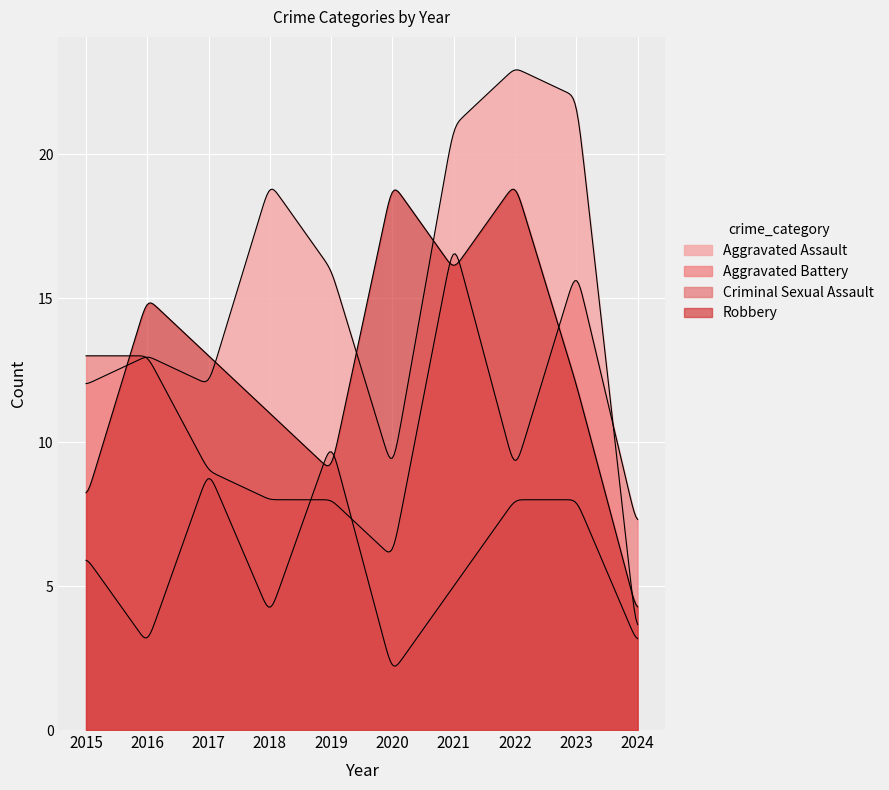

What is the spread (max minus min) of values at 2020?

17